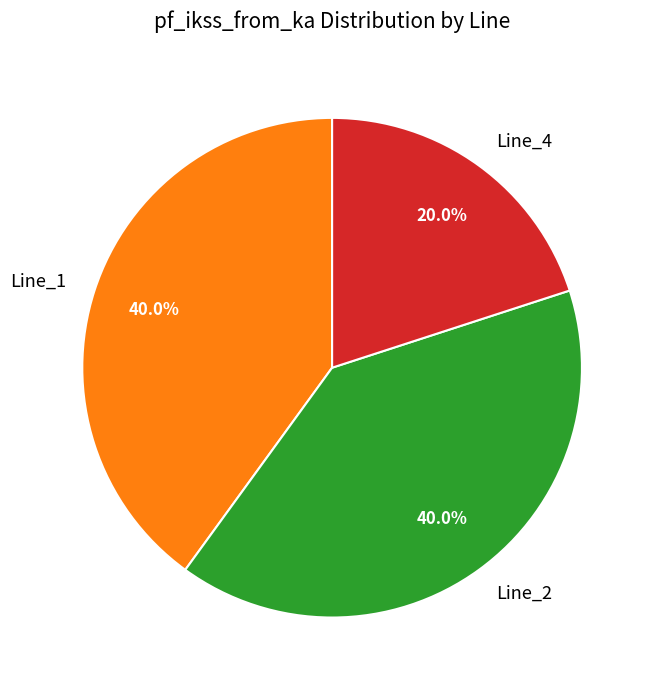

To the nearest percent, what is the average slice percentage?

33%